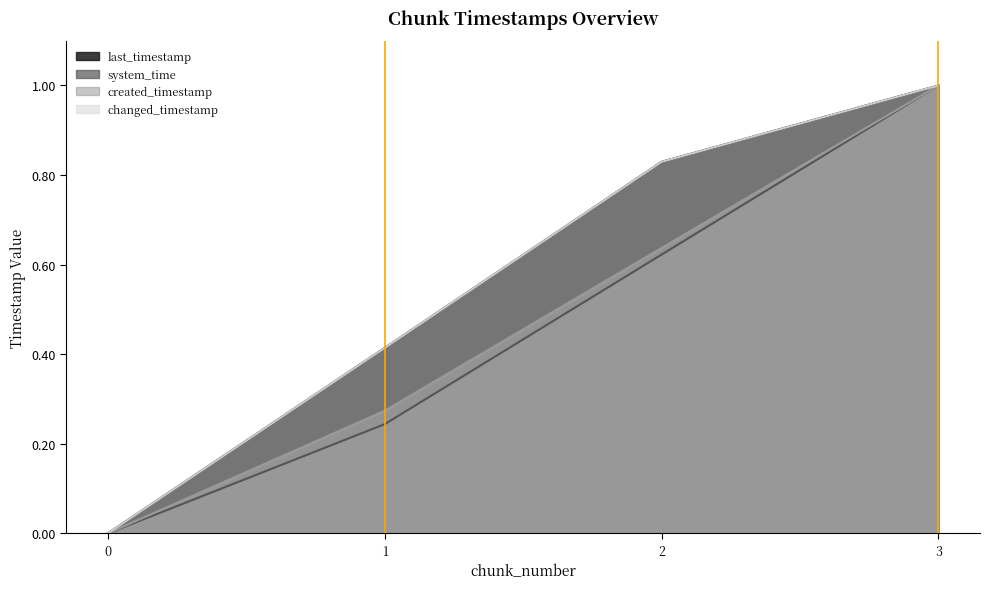

At 2, list the series in order from largest to smallest.

last_timestamp, changed_timestamp, created_timestamp, system_time